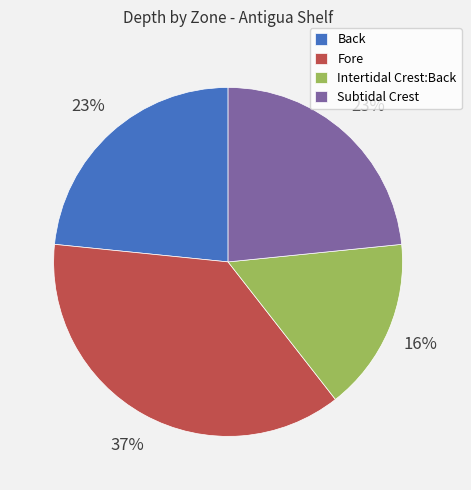

What percentage is the Intertidal Crest:Back slice, to the nearest percent?

16%